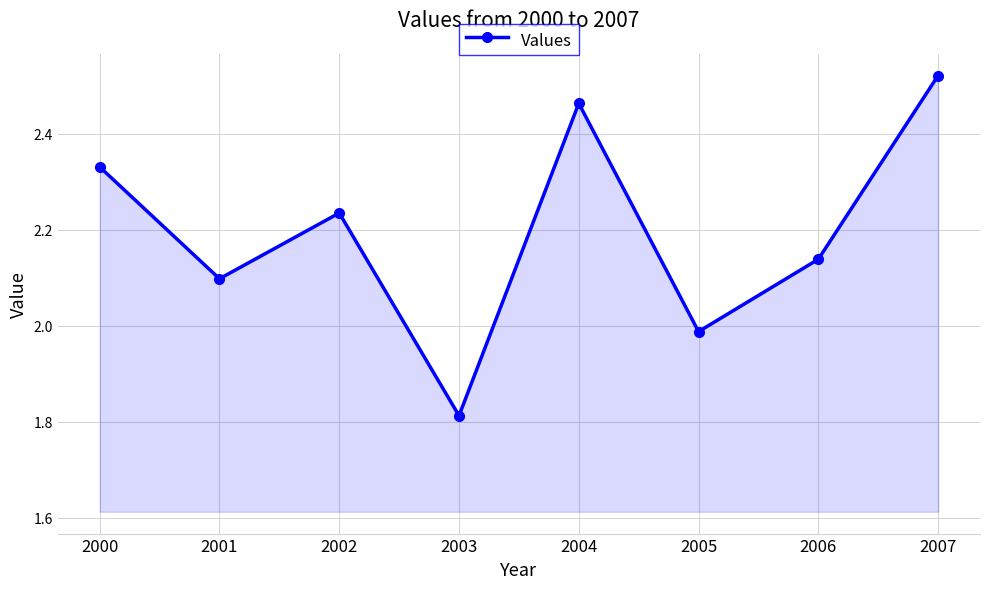

Rank the categories by value from highest to lowest.

2007, 2004, 2000, 2002, 2006, 2001, 2005, 2003